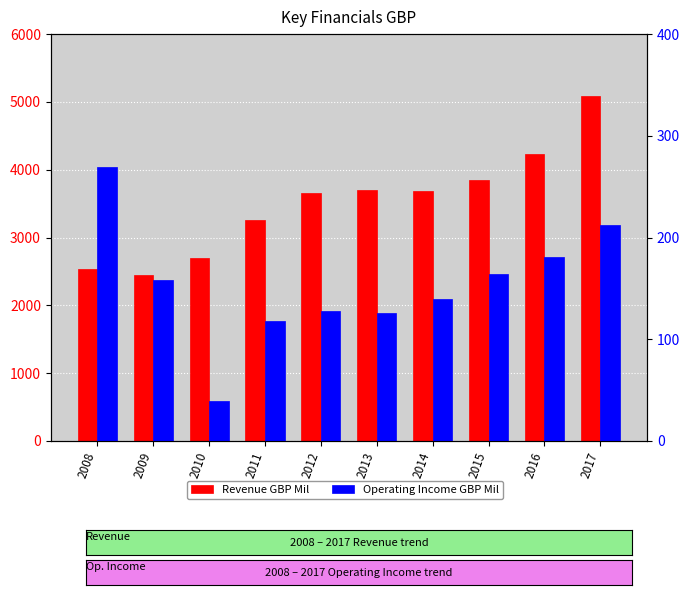

The Operating Income GBP Mil series shows 128 at 2012. True or false?

True